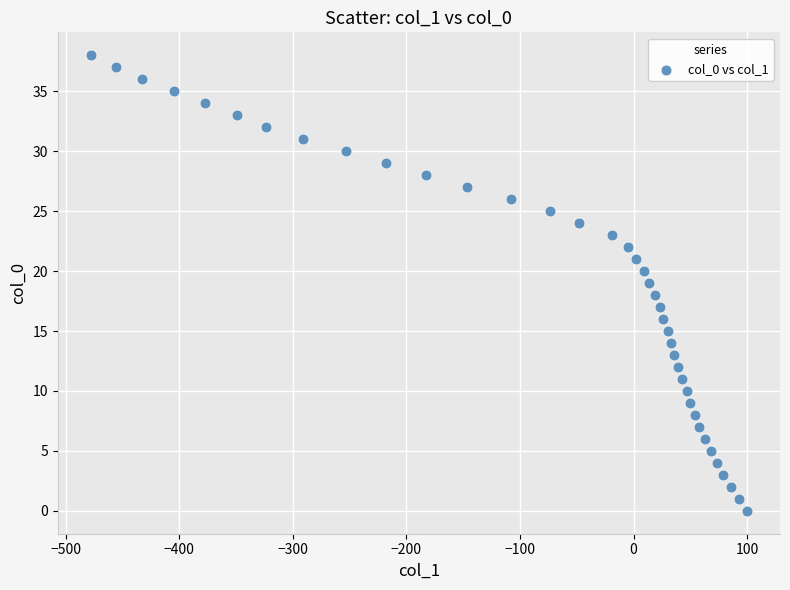

What is the range of Y values (max minus min)?

38